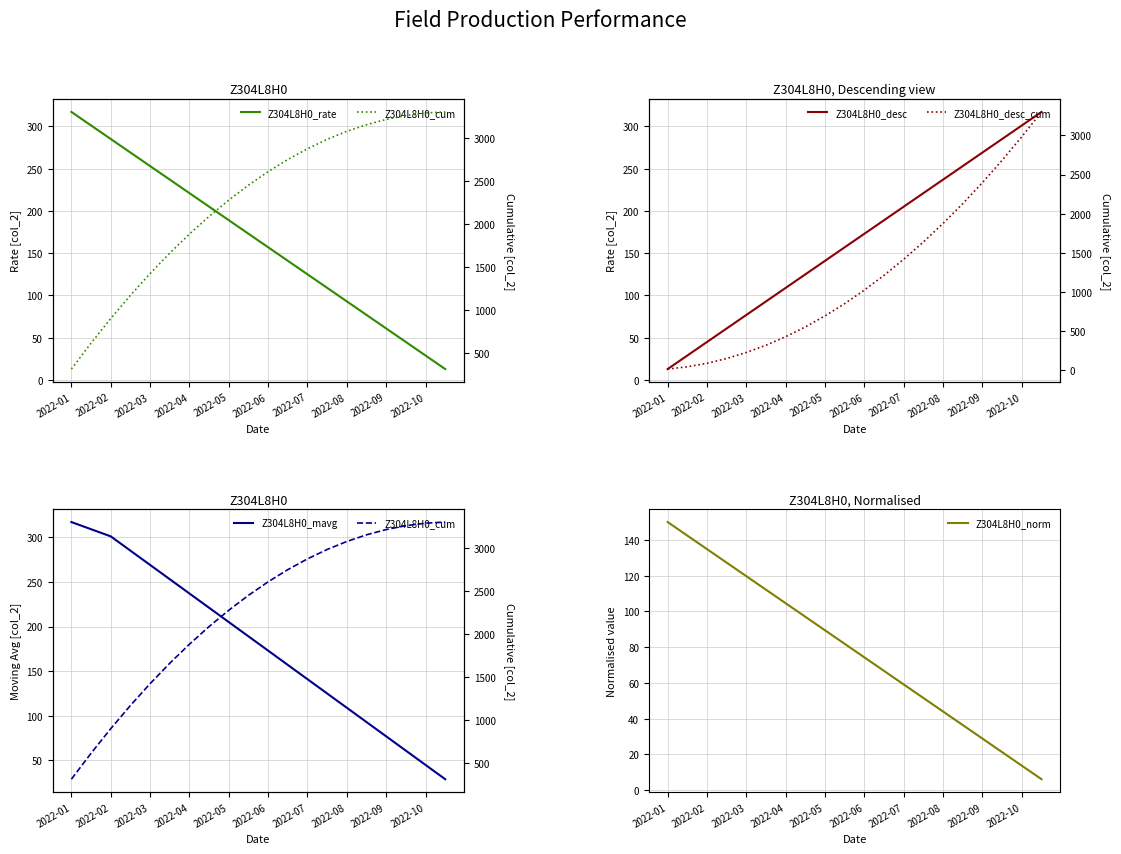

How many categories are shown in the chart?

20